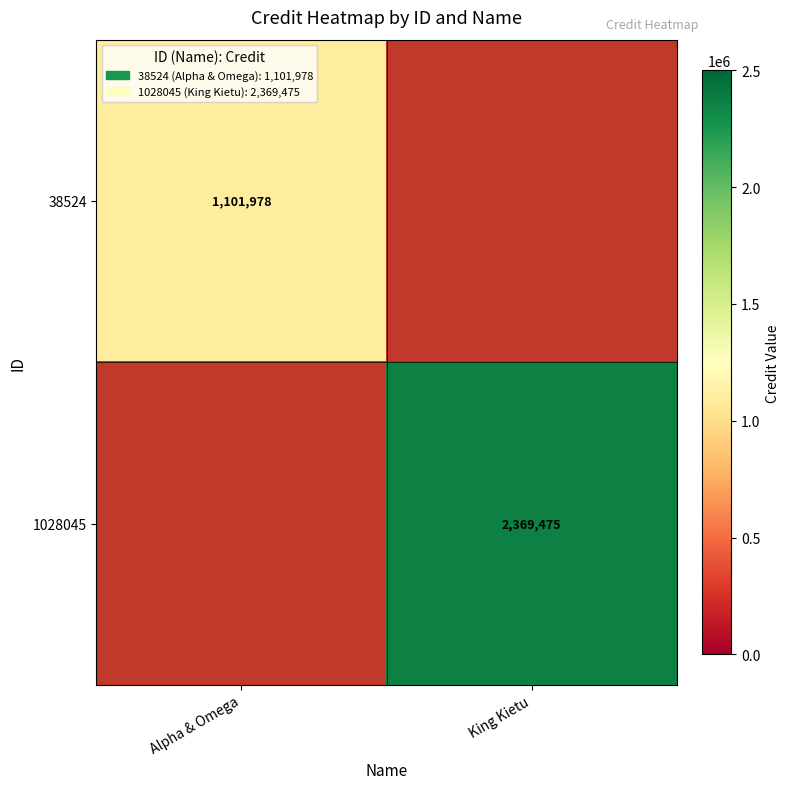

Which category has the highest value across all series?

King Kietu